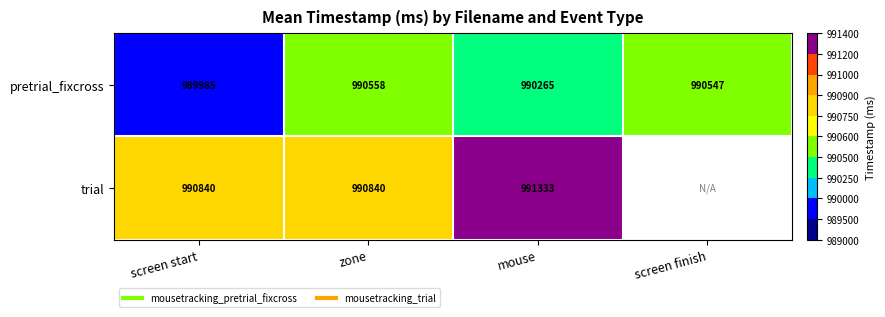

How many categories are shown in the chart?

4